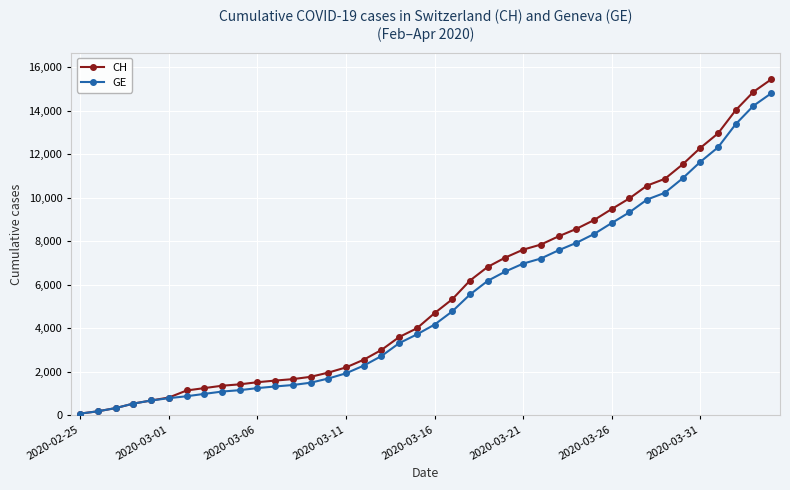

What is the average value of the GE series?

5213